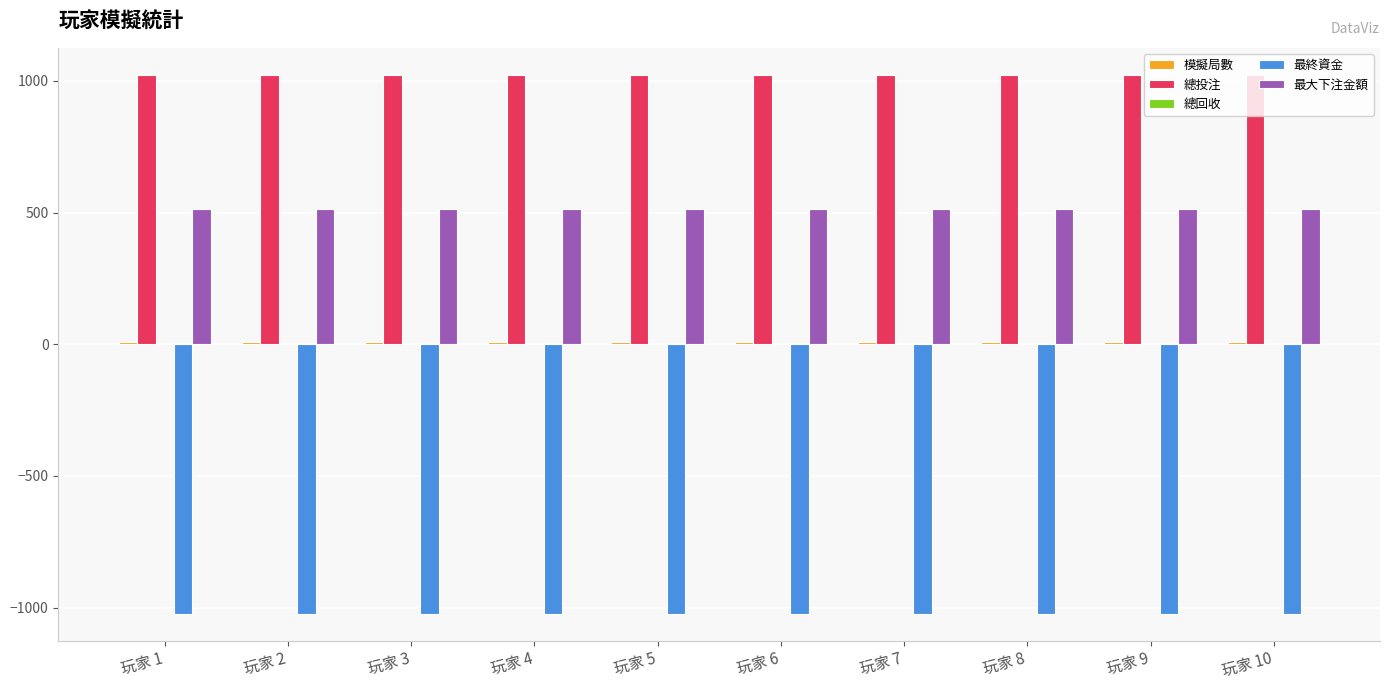

What value does the 最大下注金額 series have at 玩家 7?

512